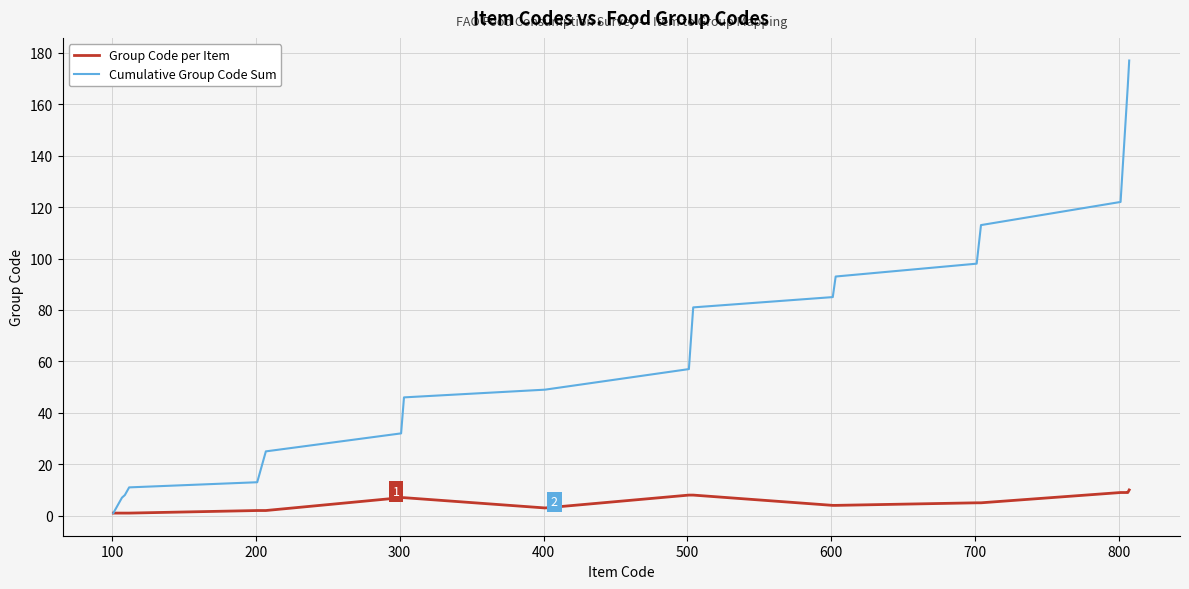

List the series in order of their peak value, lowest first.

Group Code per Item, Cumulative Group Code Sum